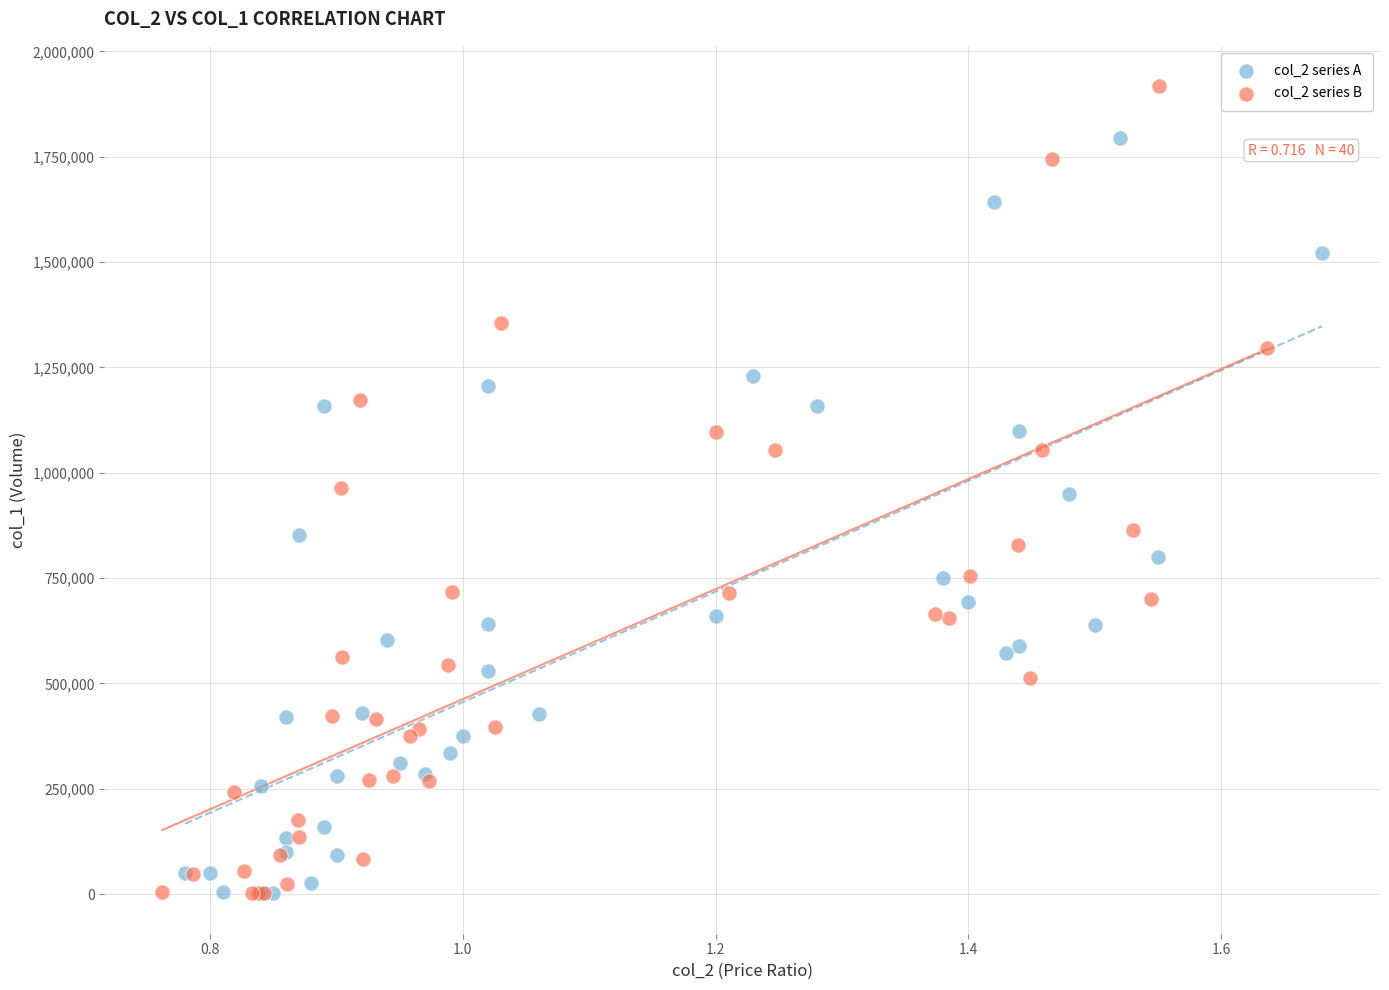

Which series reaches the maximum Y coordinate?

col_2 series B